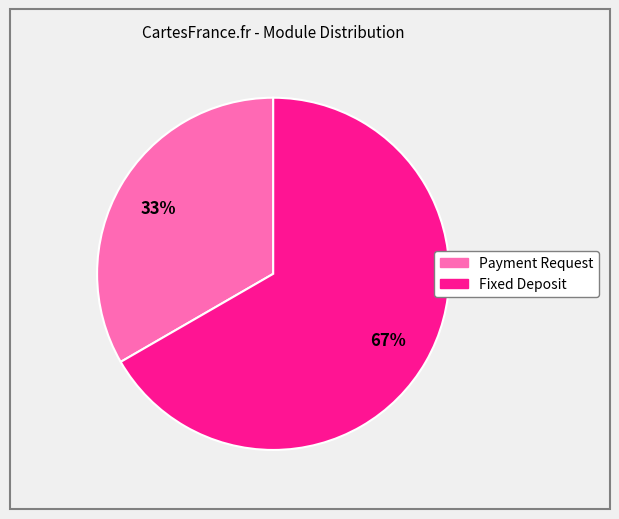

Do Fixed Deposit and Payment Request together represent more than half of the pie?

Yes